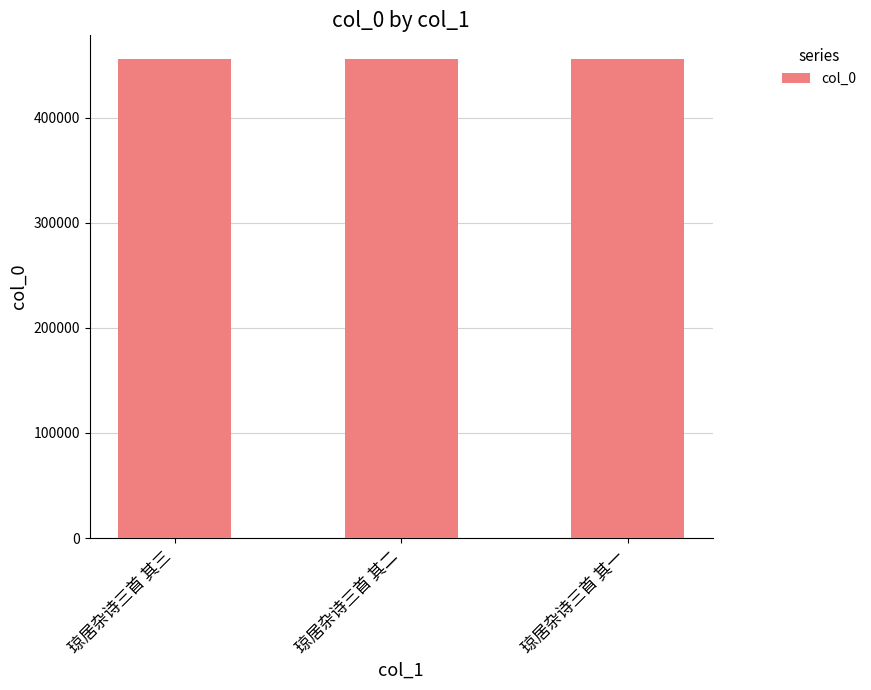

What position from the left is 琼居杂诗三首 其二?

2